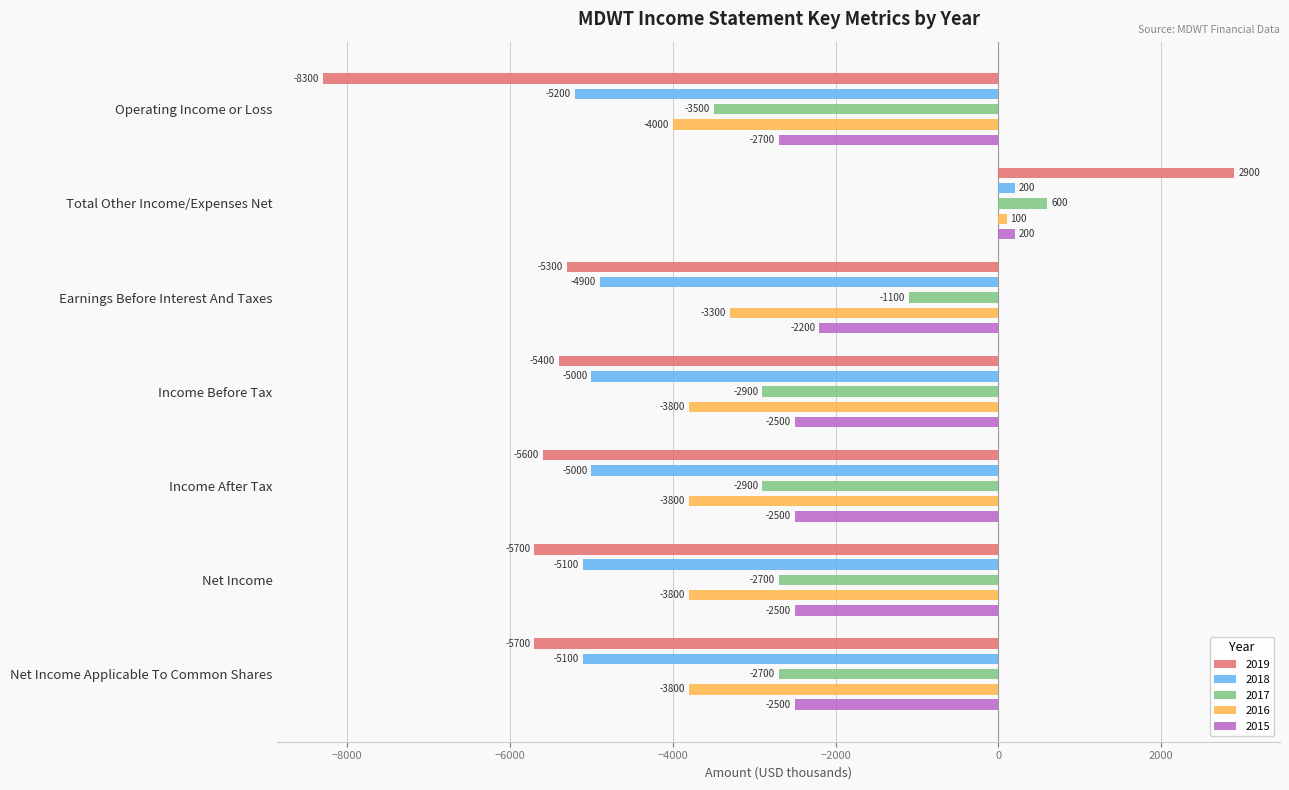

What is the value of the 2015 bar at the 7th from the left?

-2500